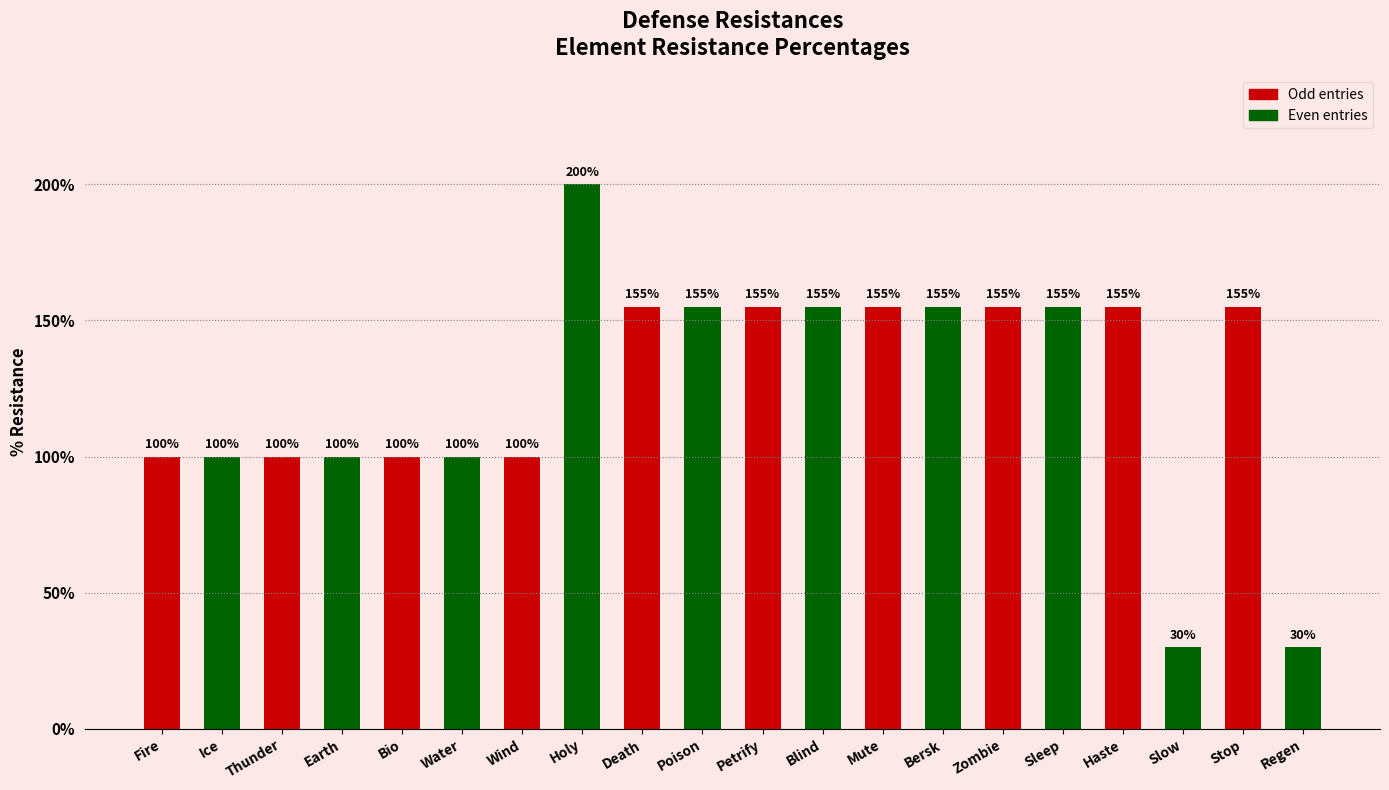

What is the minimum value shown in the chart?

30